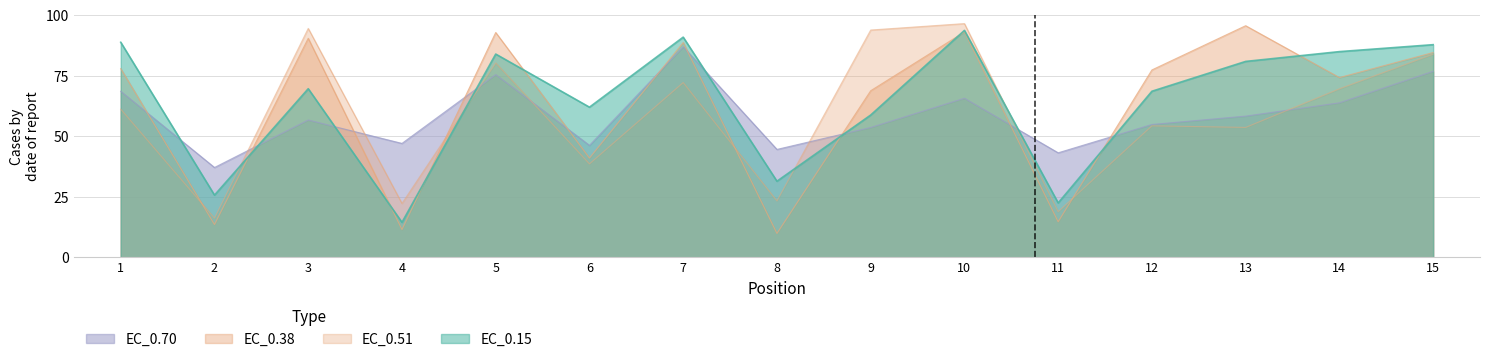

What is the highest value of the EC_0.38 series?

95.7